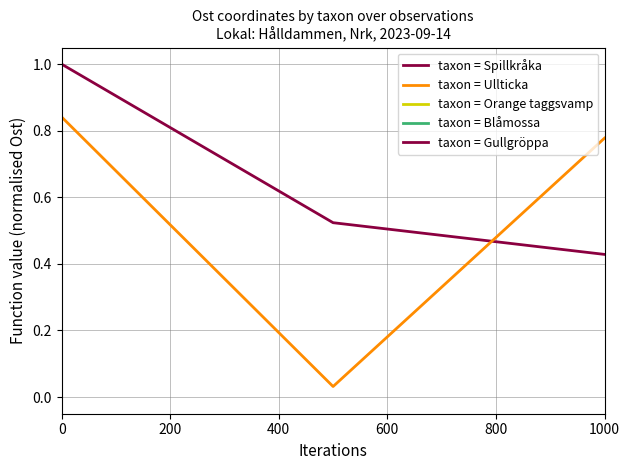

What is the spread (max minus min) of values at 0?

0.2